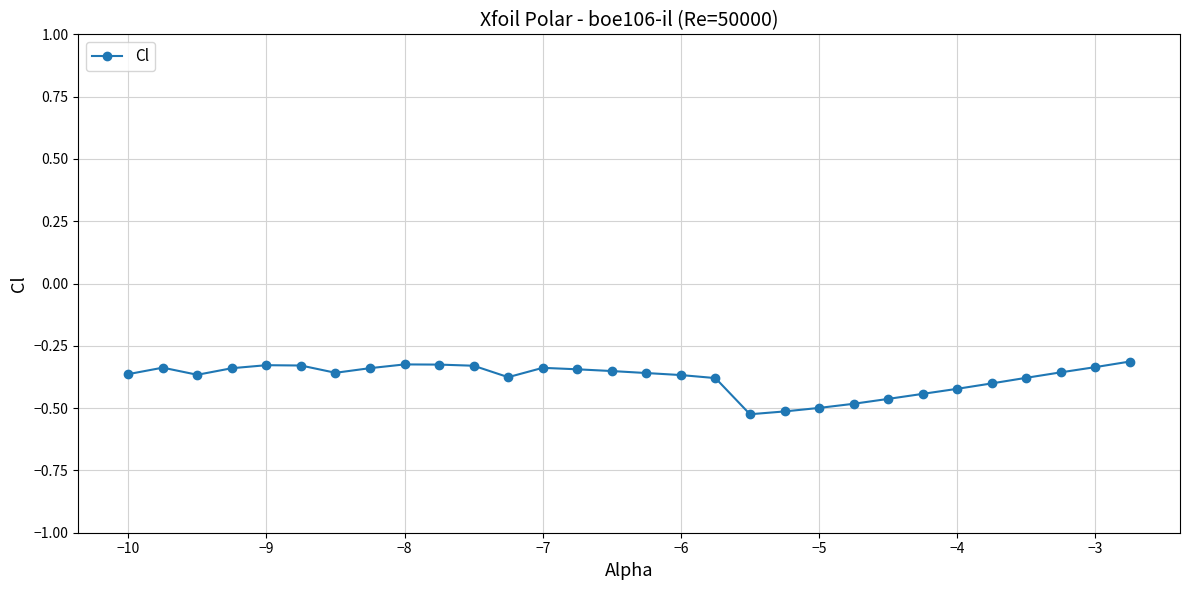

What is the difference between the maximum and minimum values?

0.2